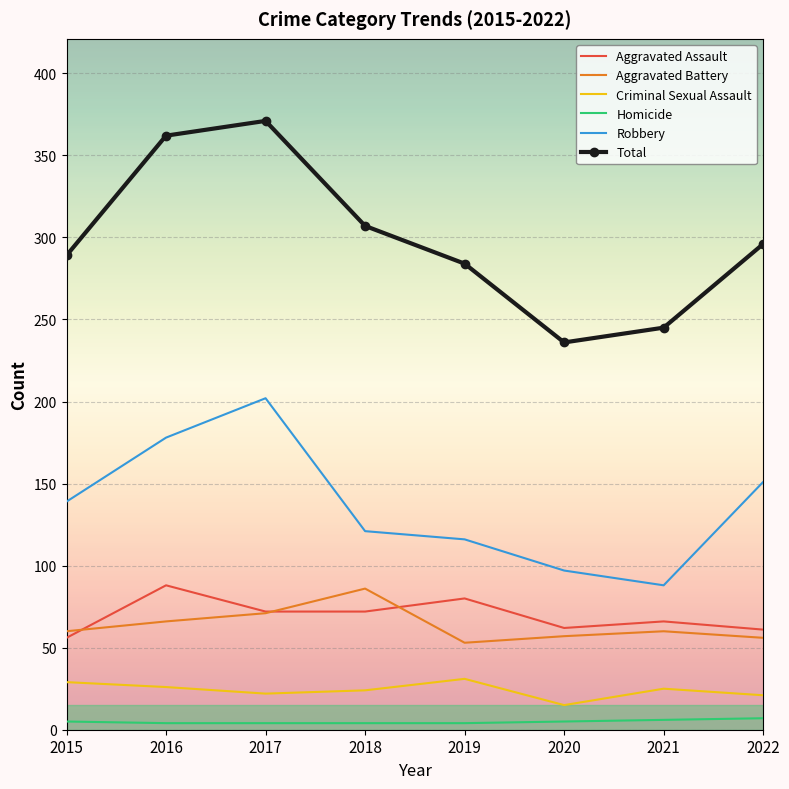

Is the value of Aggravated Assault at 2020 greater than the value of Robbery at 2016?

No